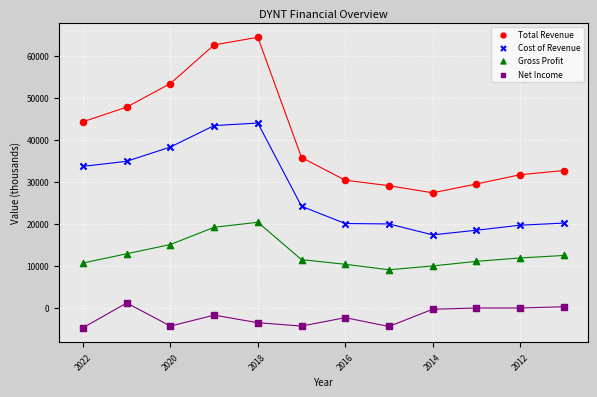

Which series has the largest Y range (max minus min)?

Total Revenue